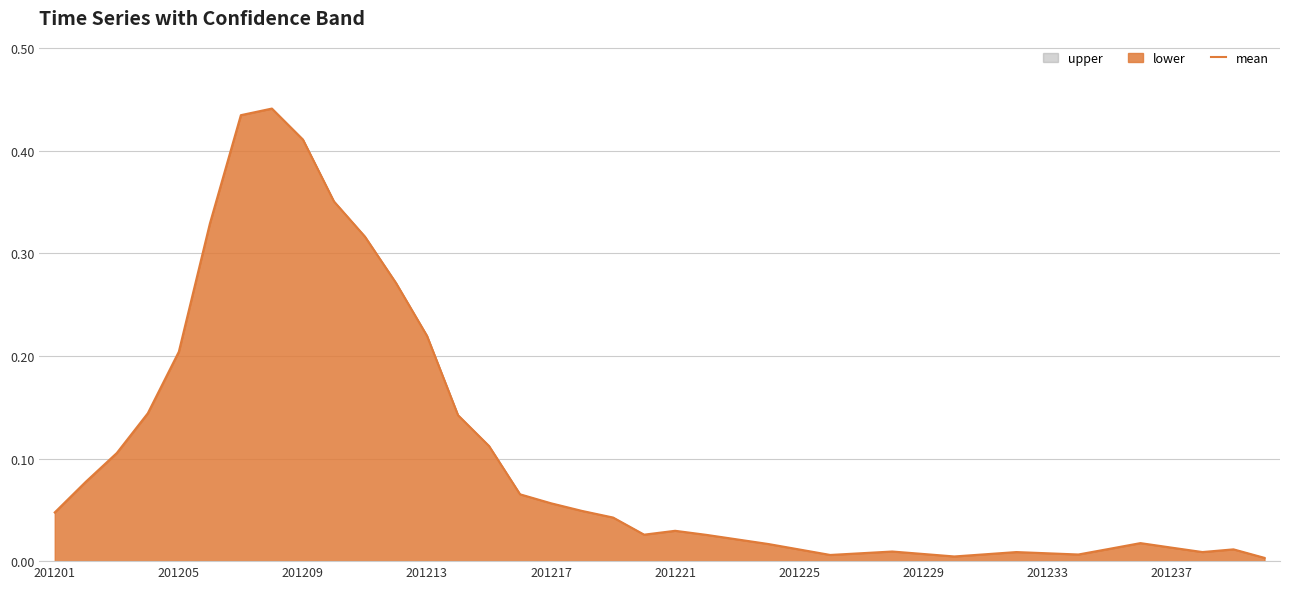

Reading right to left, transcribe all the data shown in this chart.

0.0	0.0	0.0	0.0	0.0	0.0	0.0	0.0	0.0	0.0	0.0	0.0	0.0	0.0	0.0	0.0	0.0	0.0	0.0	0.0	0.0	0.0	0.0	0.1	0.1	0.1	0.1	0.2	0.3	0.3	0.4	0.4	0.4	0.4	0.3	0.2	0.1	0.1	0.1	0.0